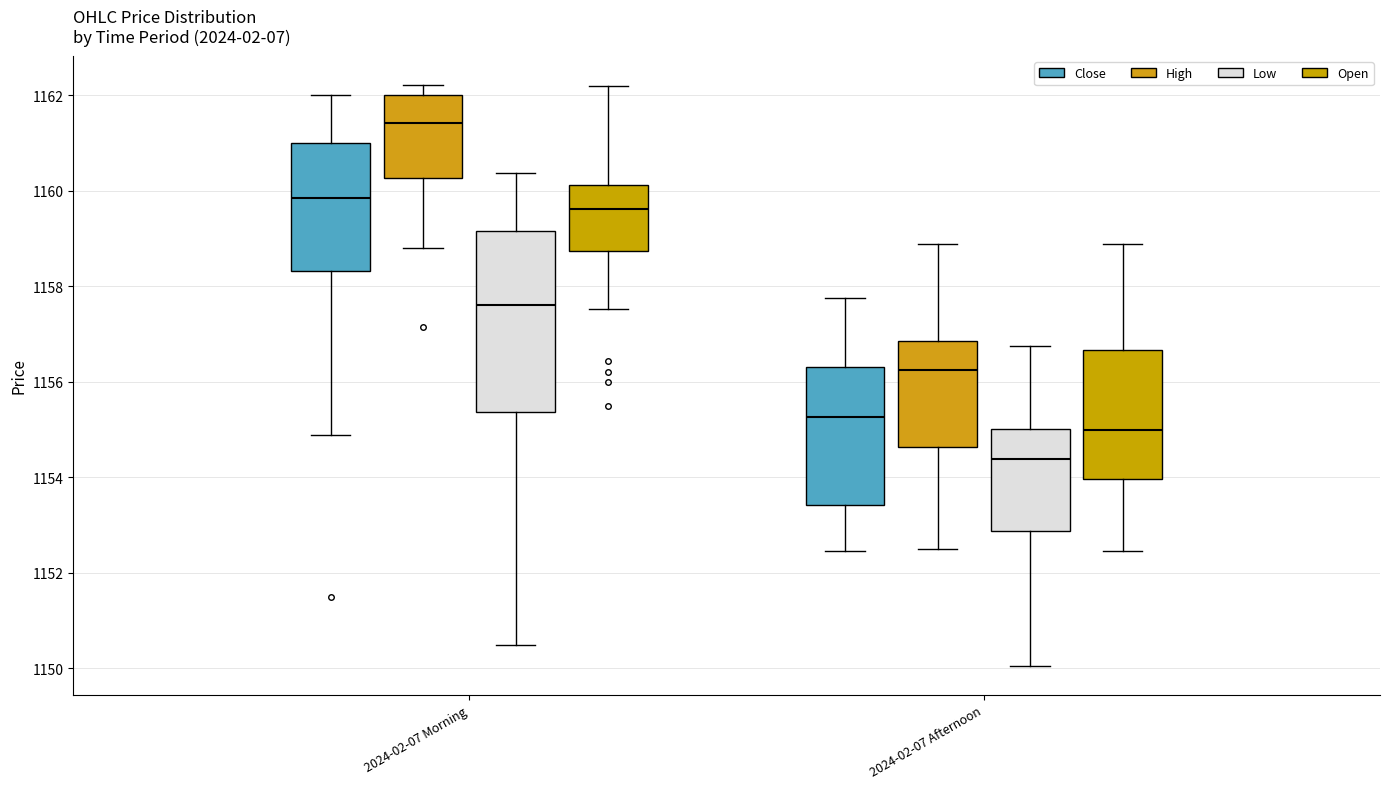

Where does the median line of the box for 2024-02-07 Afternoon (Low) sit on the y-axis? The values are not printed on the chart, so give them approximately, as read against the axis.

1154.4